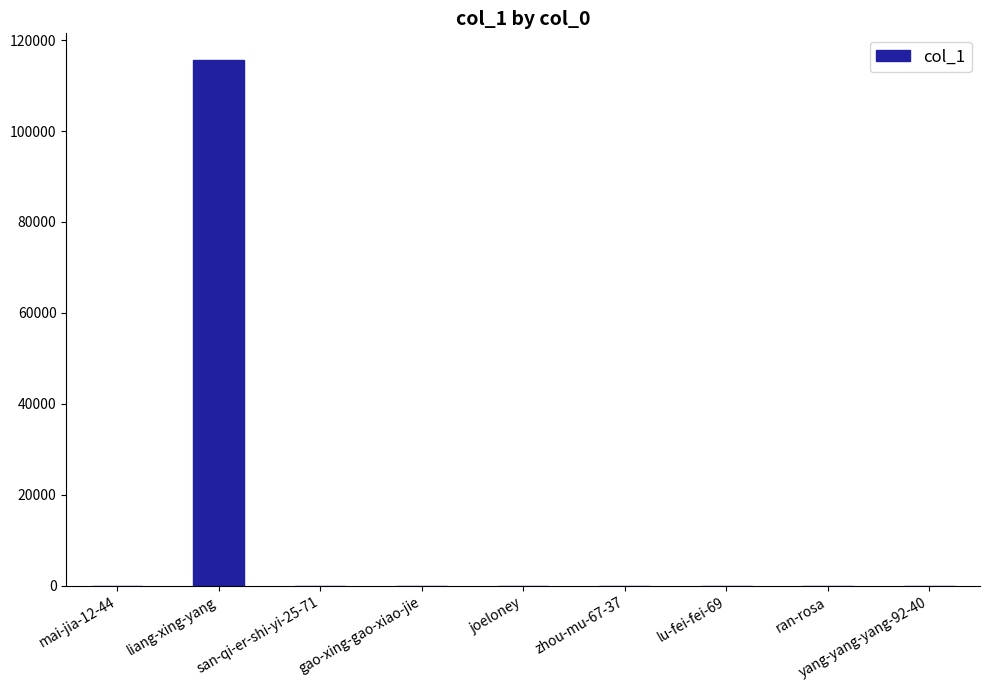

Which category has the highest value across all series?

liang-xing-yang